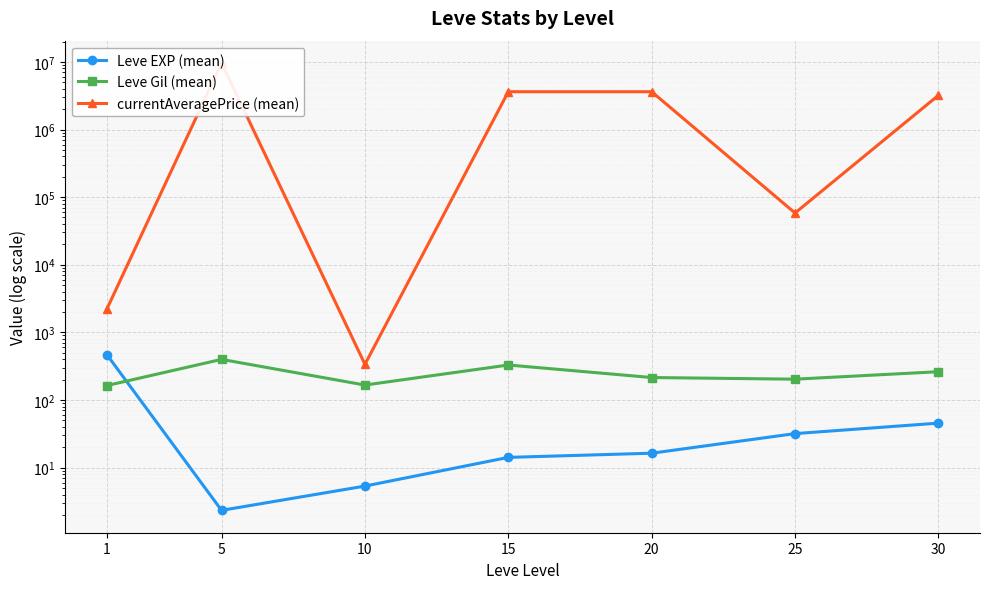

The value of Leve EXP (mean) at 5 is 2.3. True or false?

True